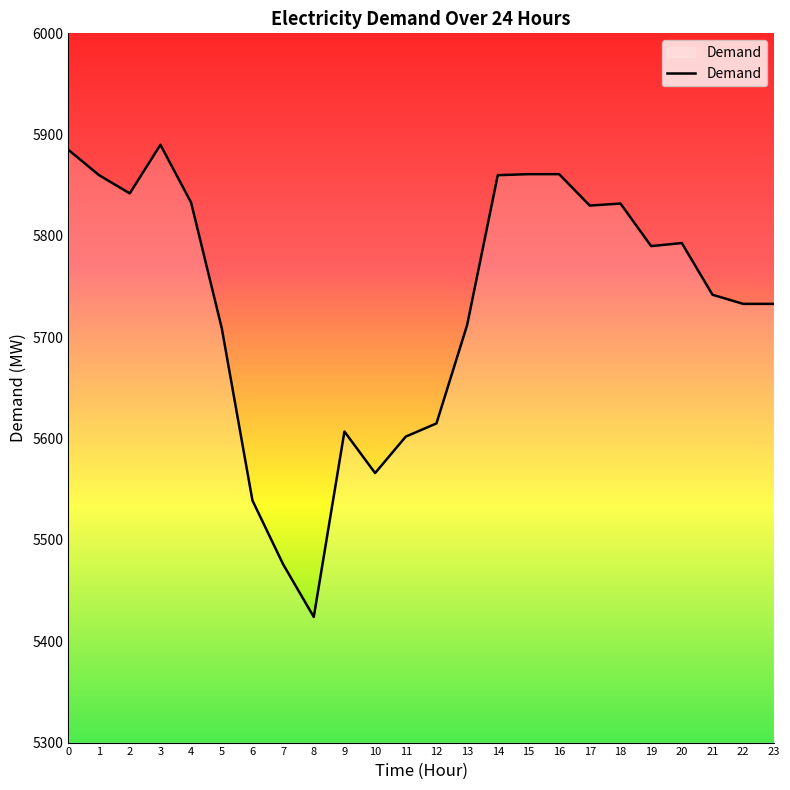

The value at 21 is 5742. True or false?

True